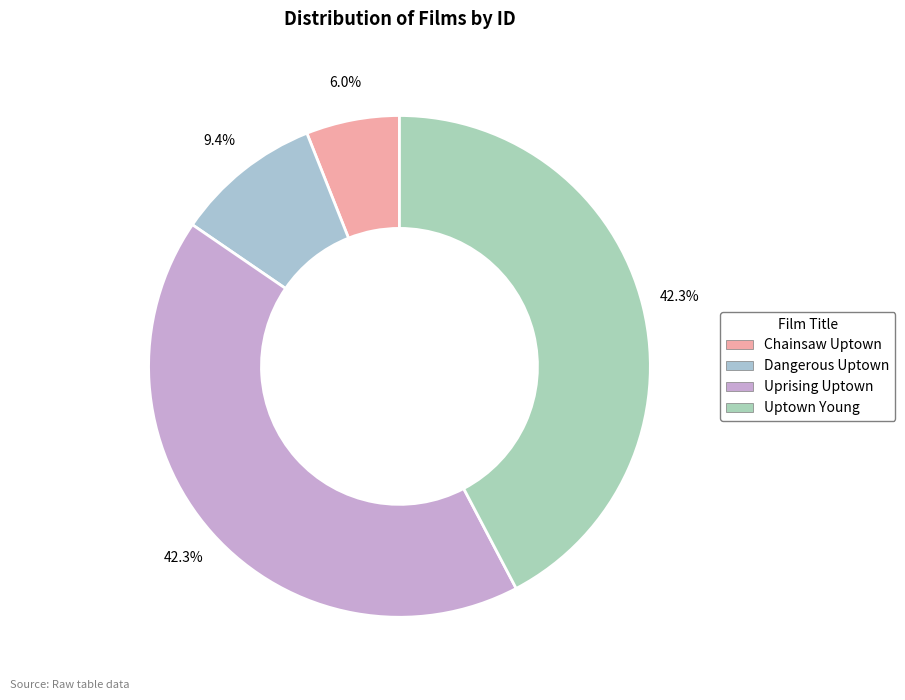

To the nearest percent, what portion does Dangerous Uptown represent?

9%